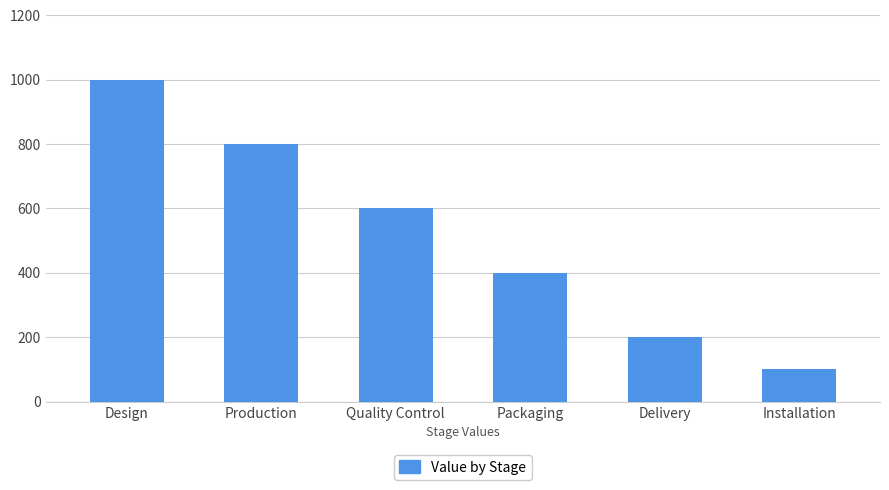

At which label does the data first exceed 600?

Design